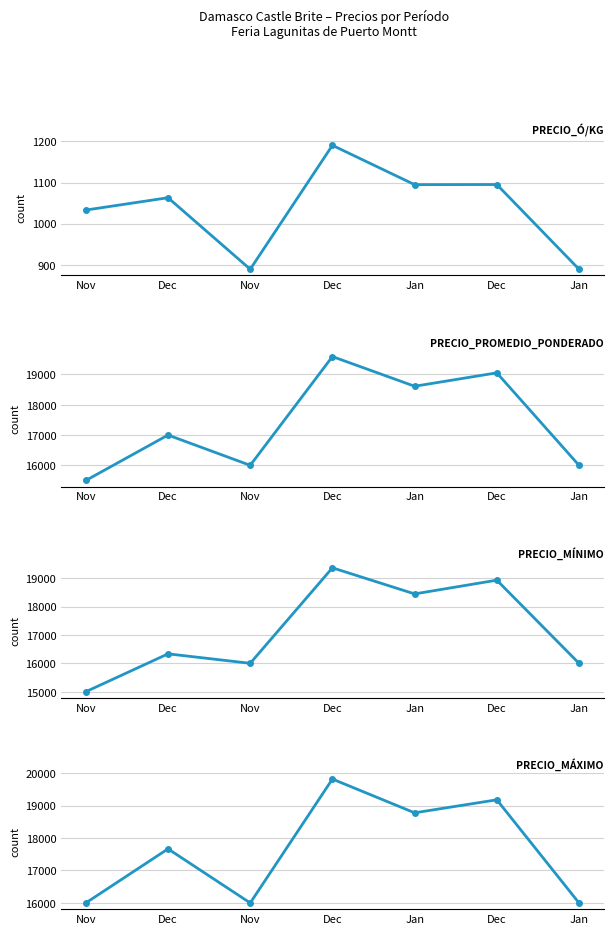

What is the label of the 7th point from the right?

Nov